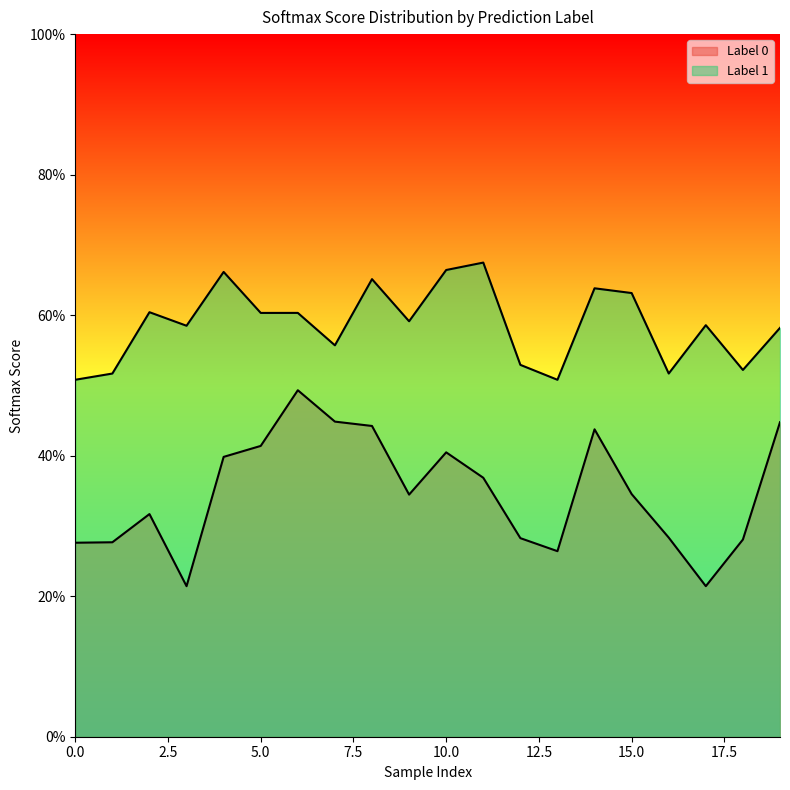

Does the chart have visible grid lines?

No